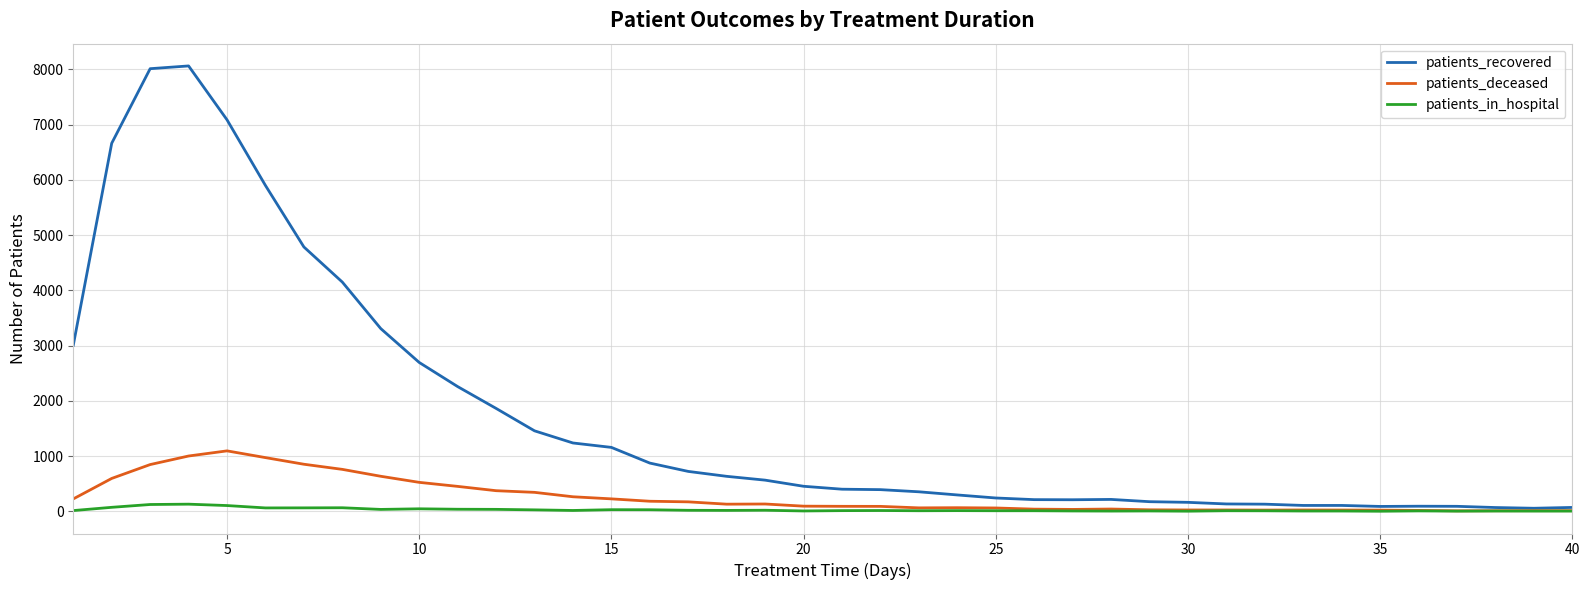

List the series in order of their peak value, lowest first.

patients_in_hospital, patients_deceased, patients_recovered